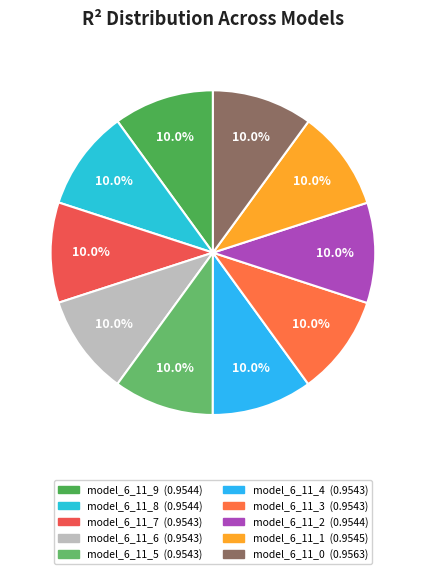

To the nearest percent, what is the combined percentage of model_6_11_0 and model_6_11_5?

20%